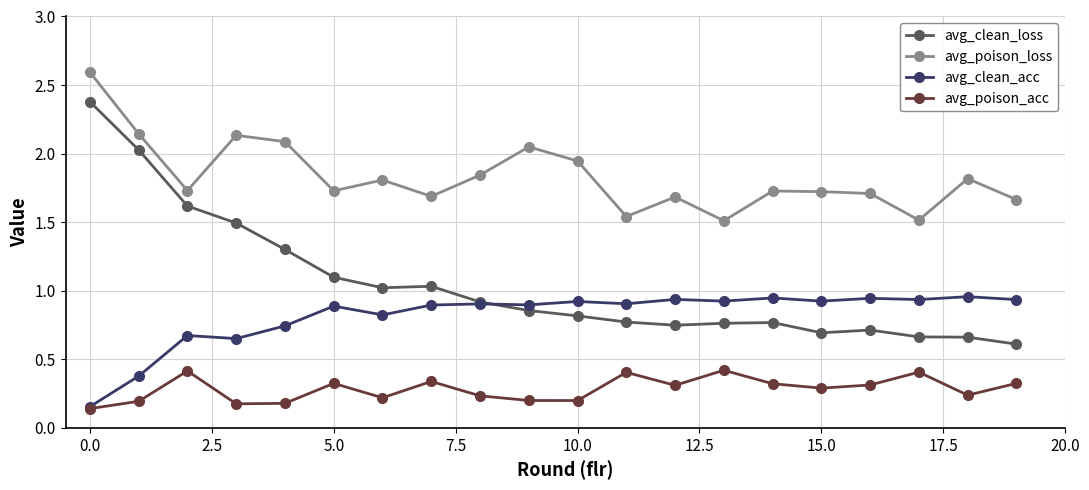

True or false: avg_poison_acc and avg_poison_loss intersect in this chart.

False